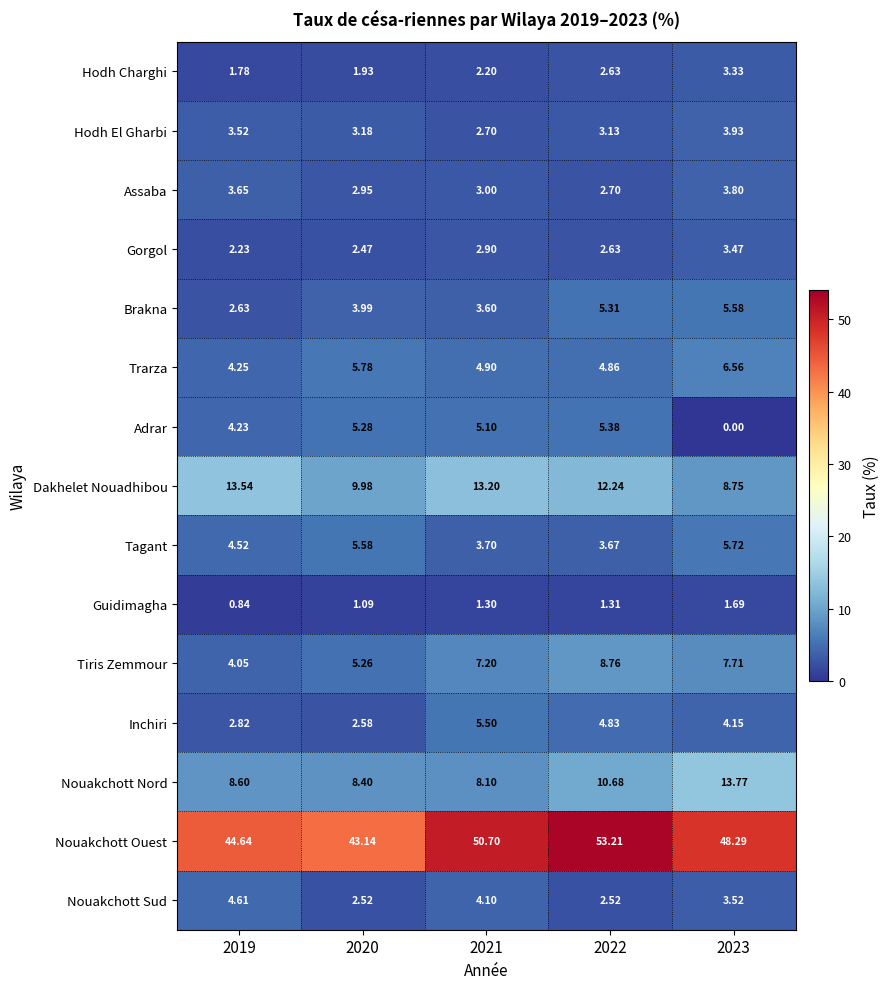

How many categories are shown in the chart?

5